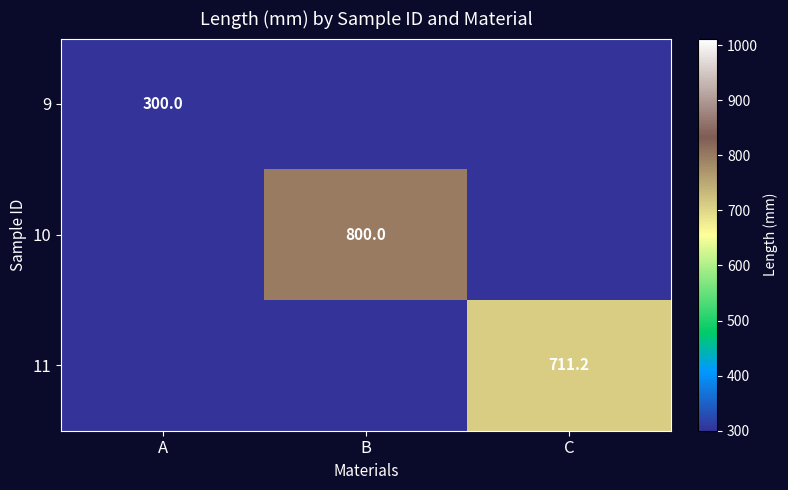

Rank the series by their average value, from lowest to highest.

9, 11, 10